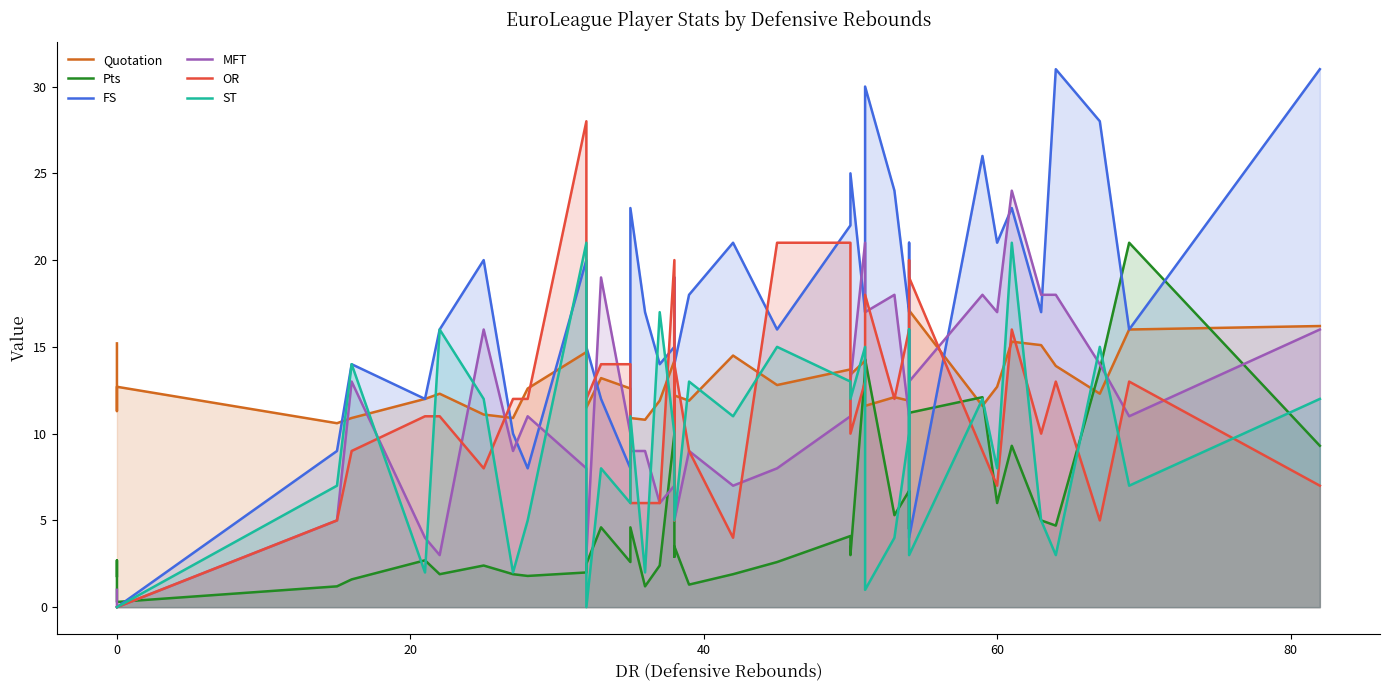

The value of Pts at 0 is 0.4. True or false?

False